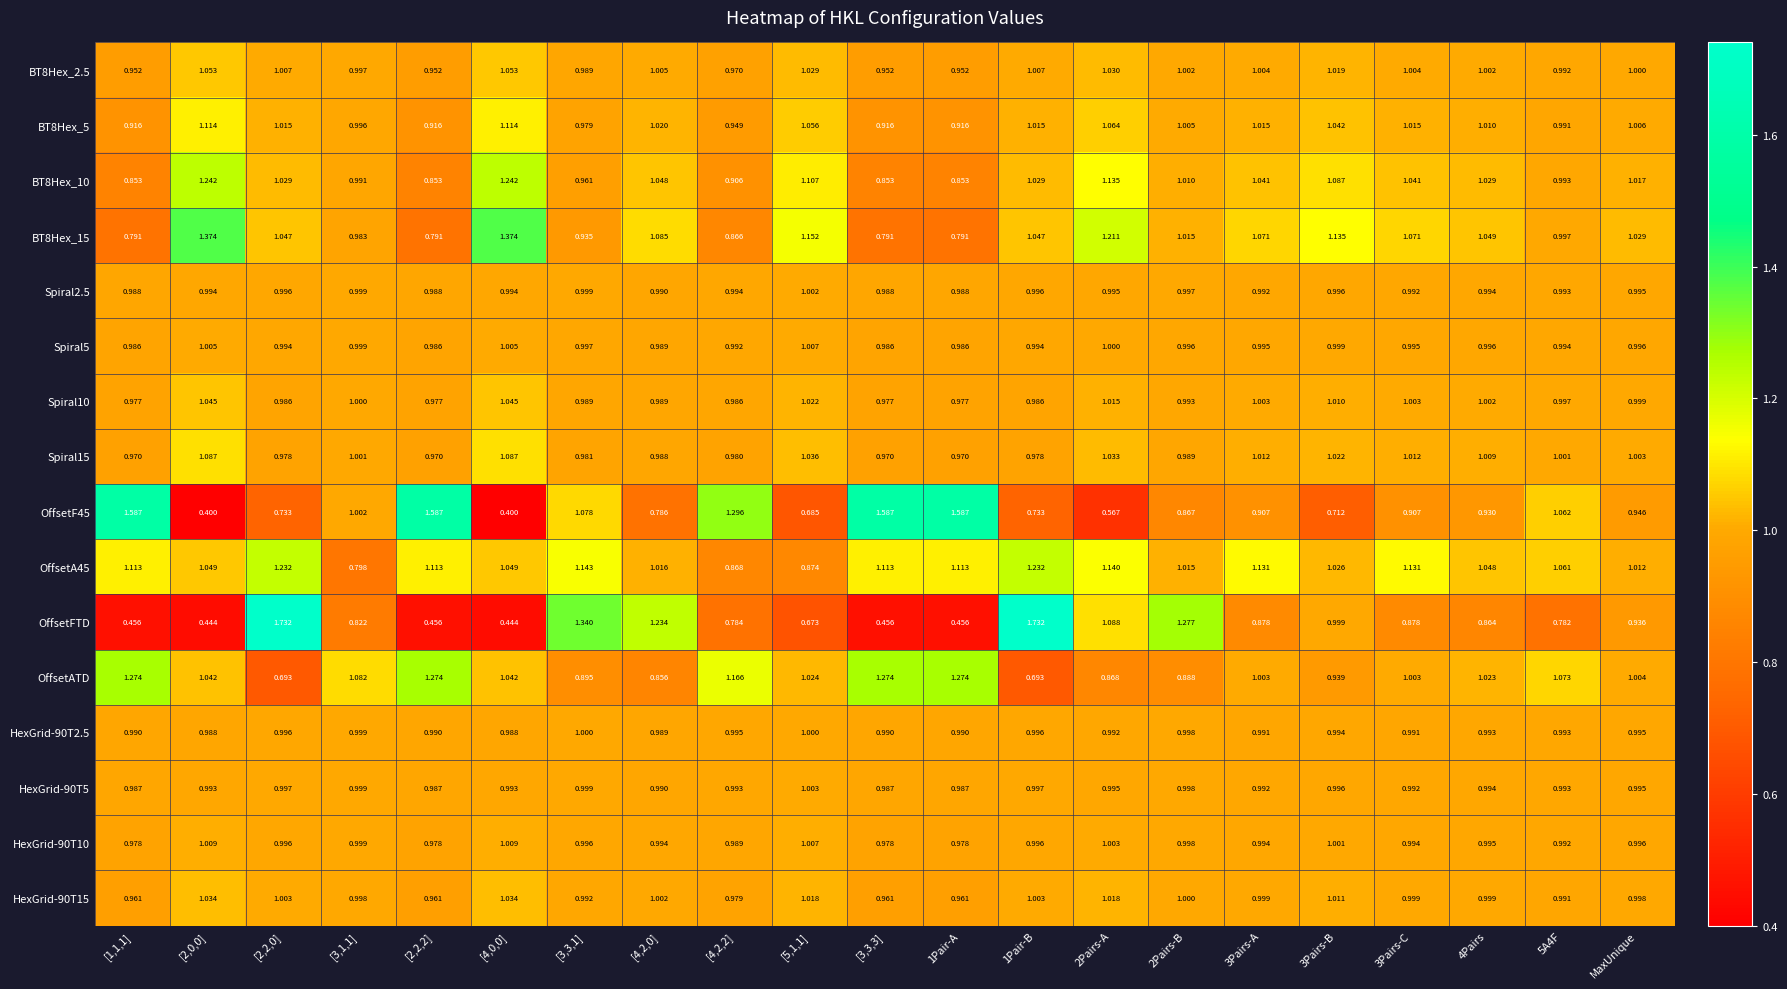

Which series has the largest range (max minus min)?

OffsetFTD